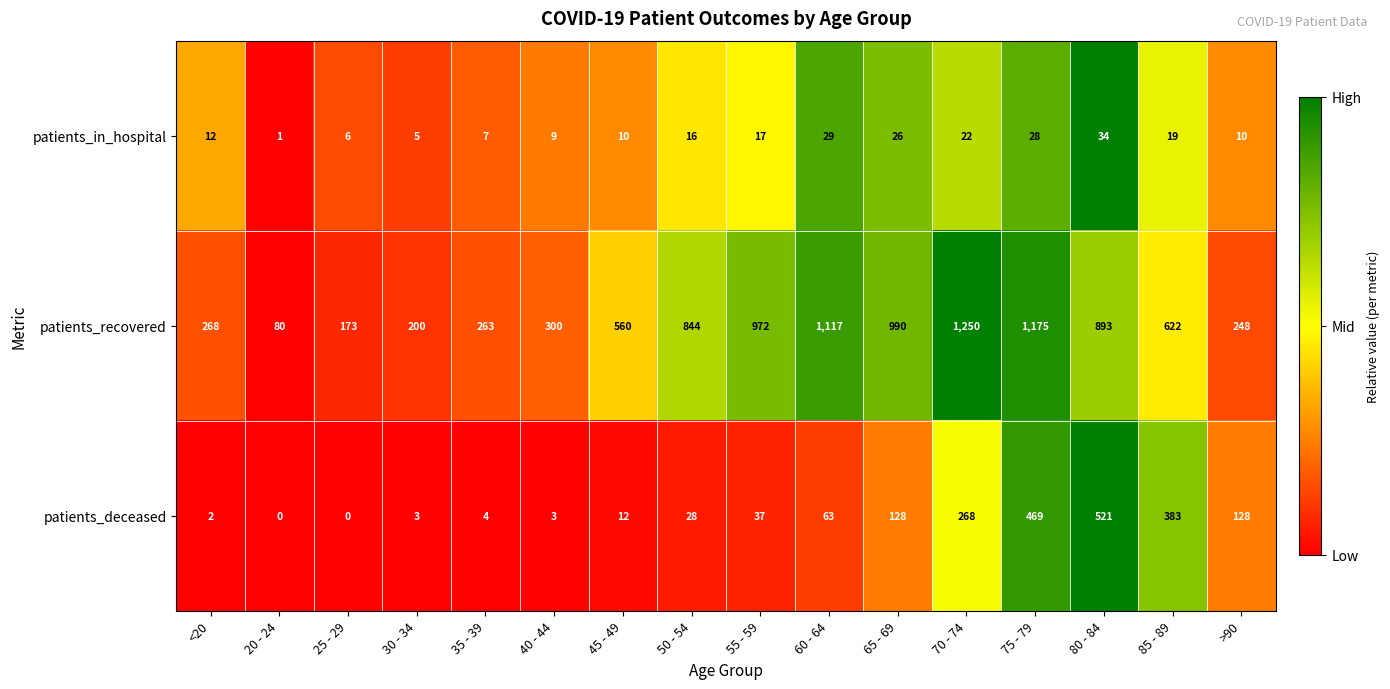

What is the difference between the maximum and minimum values in the patients_recovered series?

1170